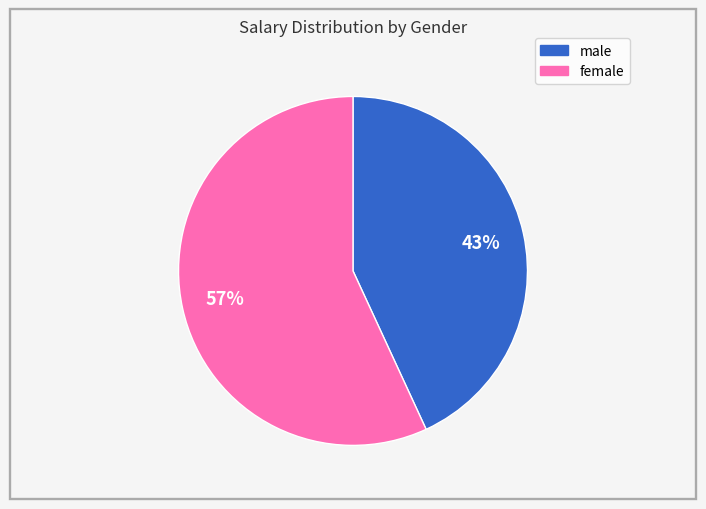

True or false: female accounts for 57% of the total.

True